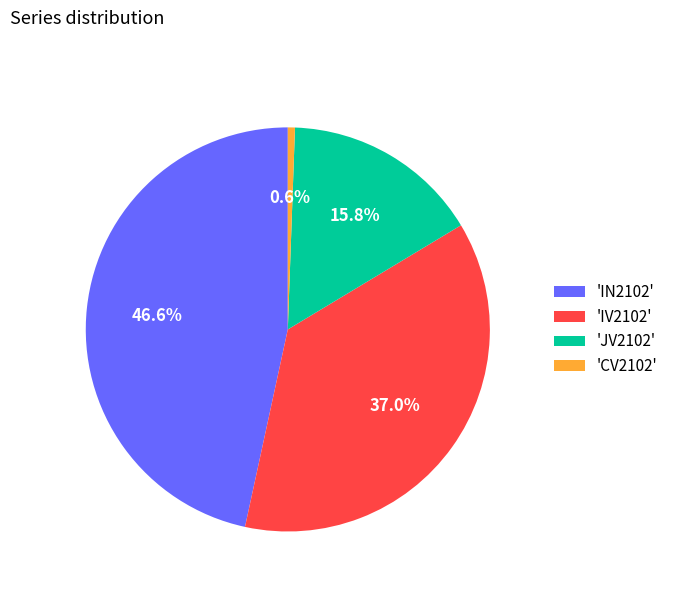

What is the largest slice in the pie chart?

'IN2102'